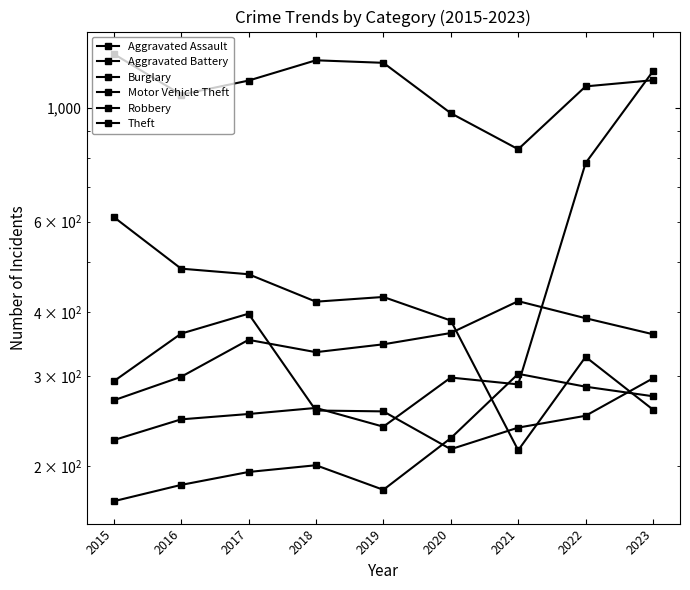

Rank the categories by Burglary value from highest to lowest.

2015, 2016, 2017, 2019, 2018, 2020, 2022, 2023, 2021